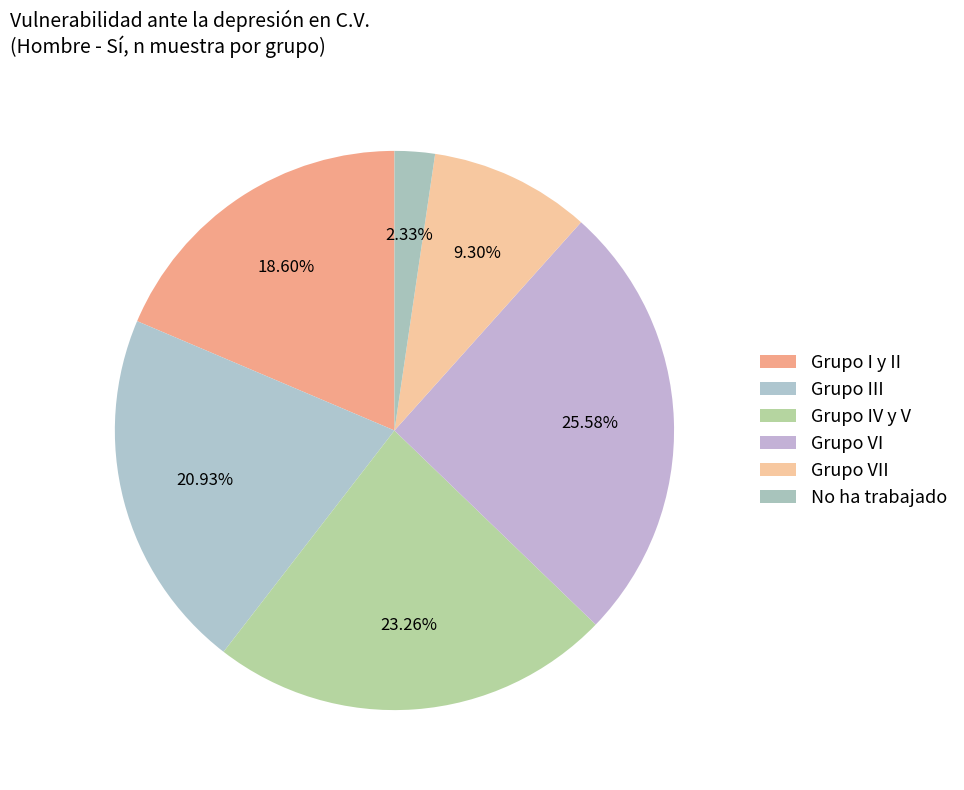

Which slice is the largest?

Grupo VI